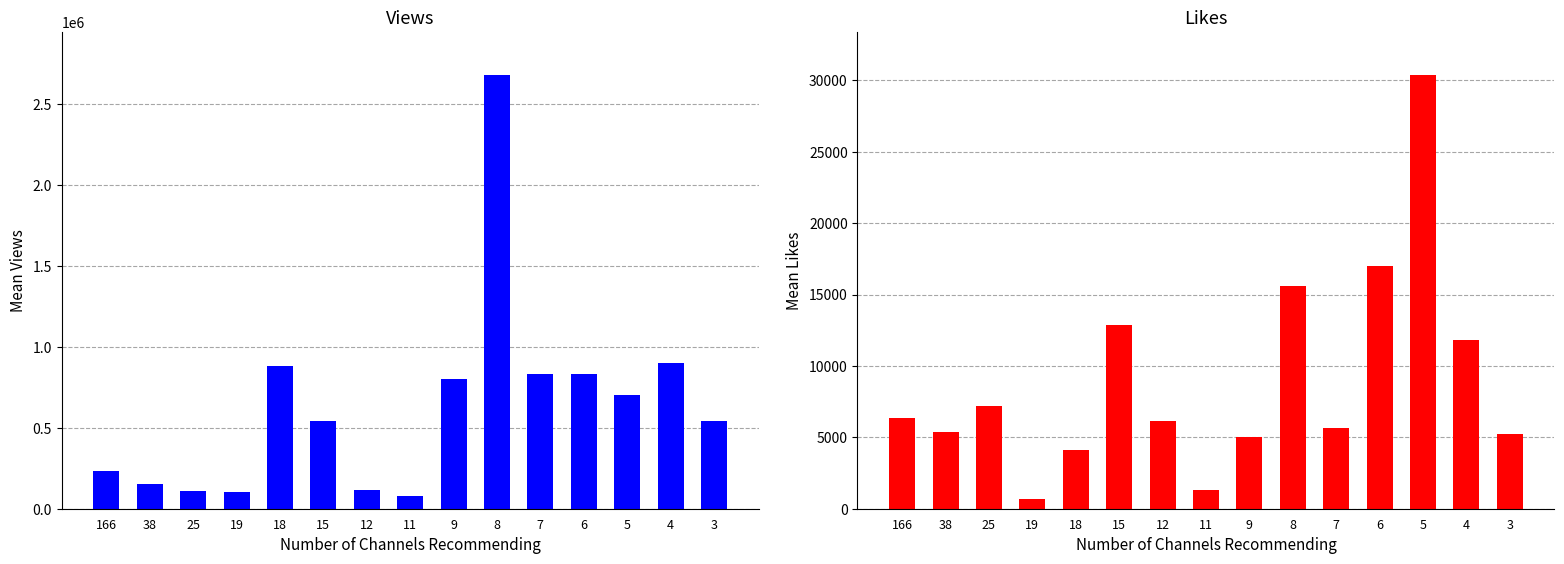

Between 18 and 12, which is larger?

18